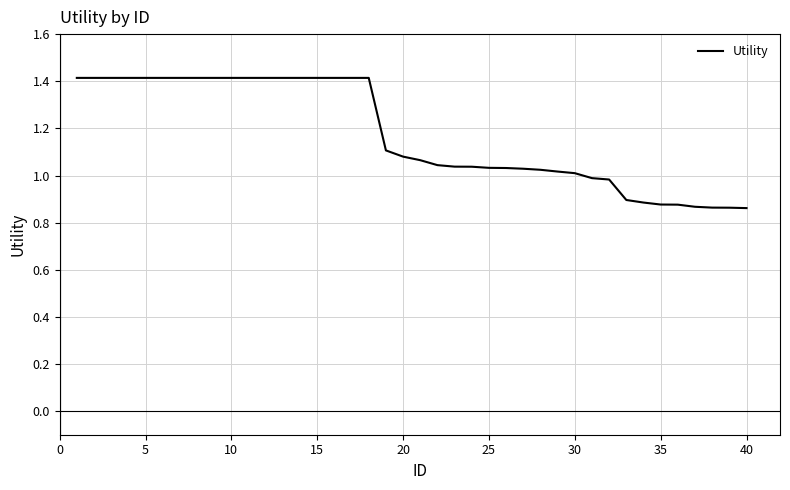

What is the difference between the maximum and minimum values?

0.6